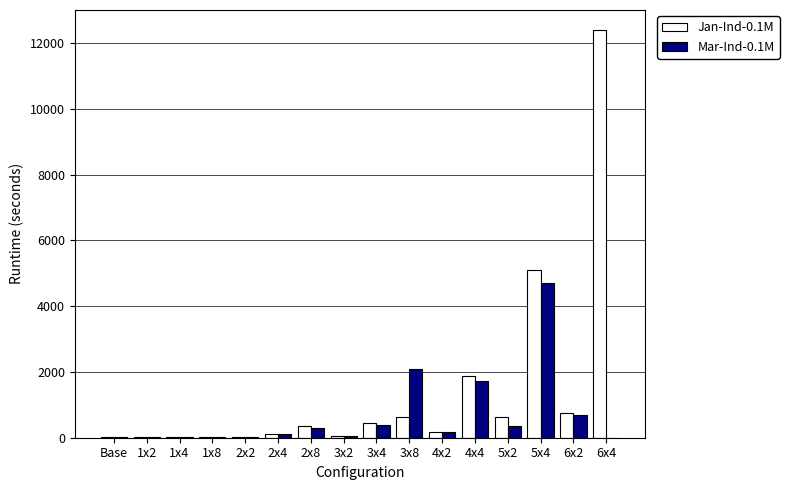

Which series has the largest total across all categories?

Jan-Ind-0.1M